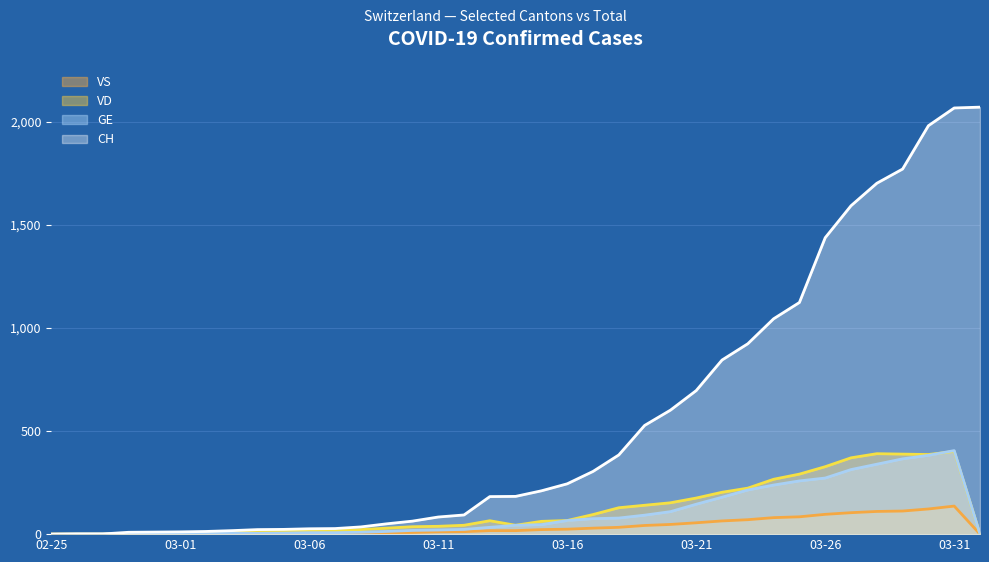

At which label is CH closest to 1035?

2020-03-24